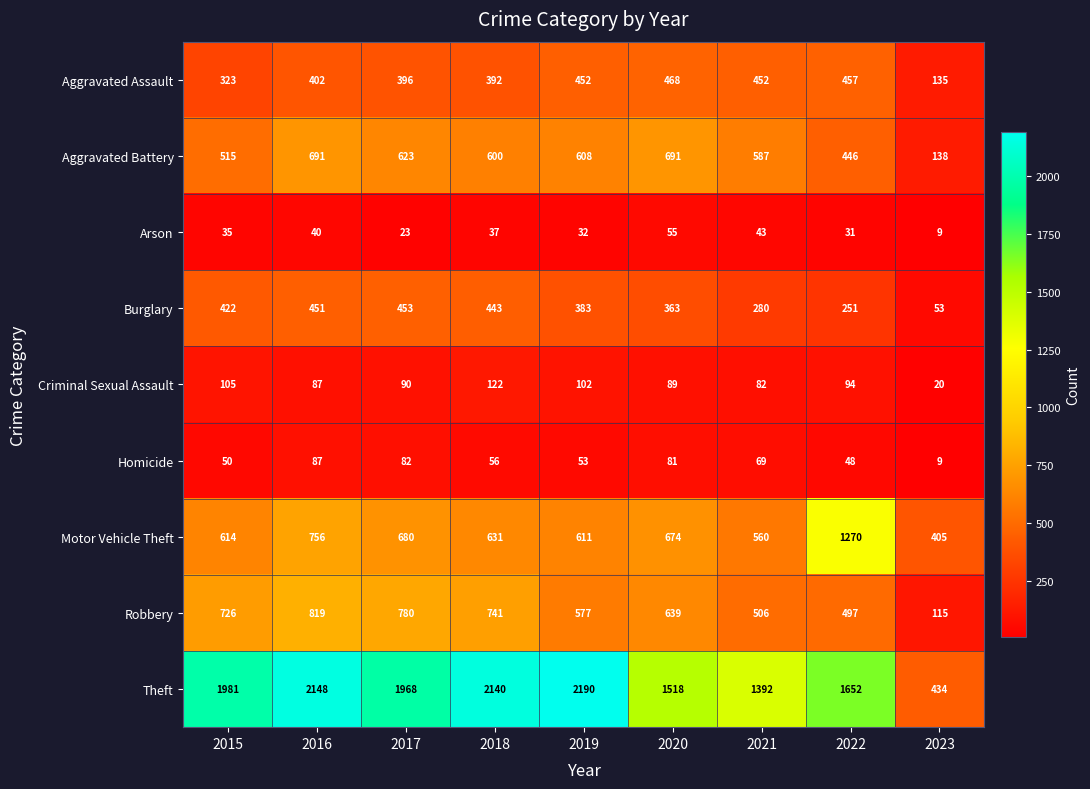

What is the maximum value for Theft?

2190